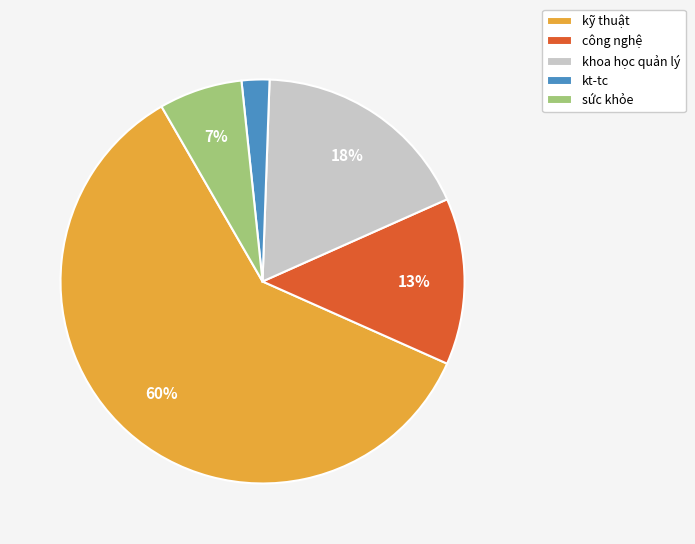

To the nearest percent, what is the average slice percentage?

20%